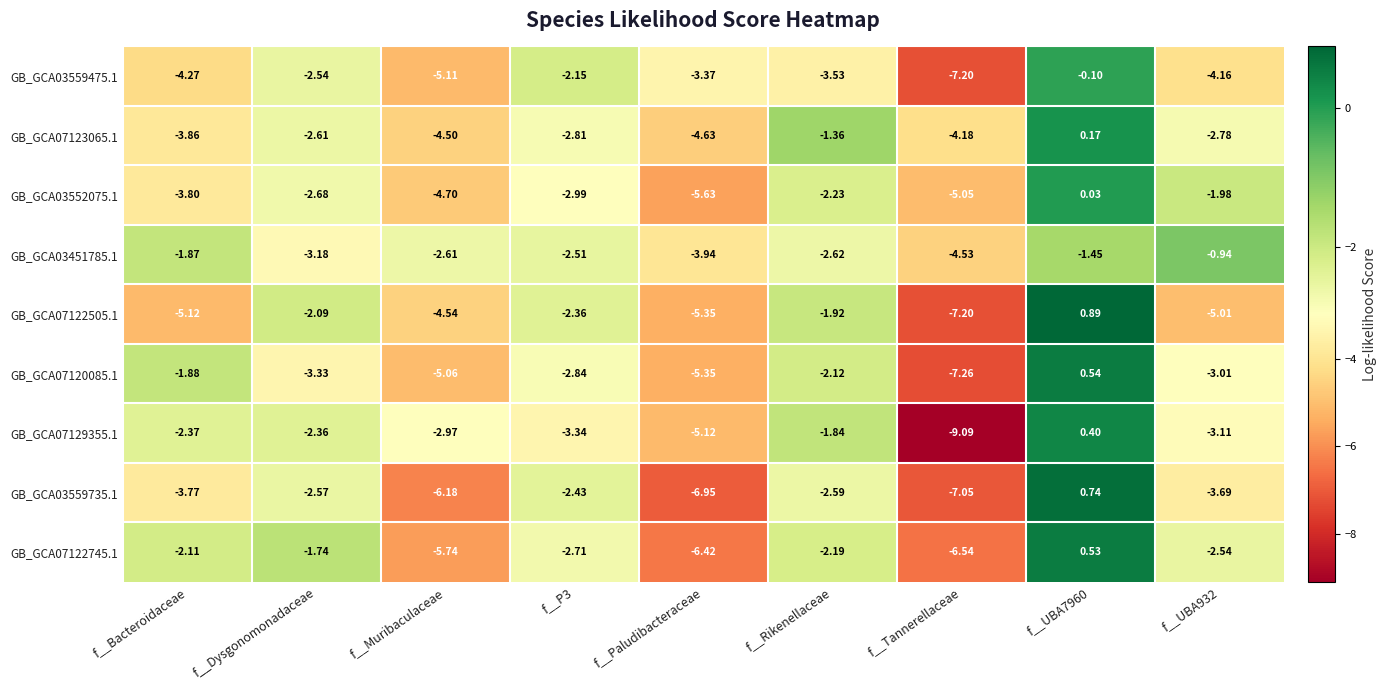

Which label corresponds to the smallest value in the chart?

f__Tannerellaceae